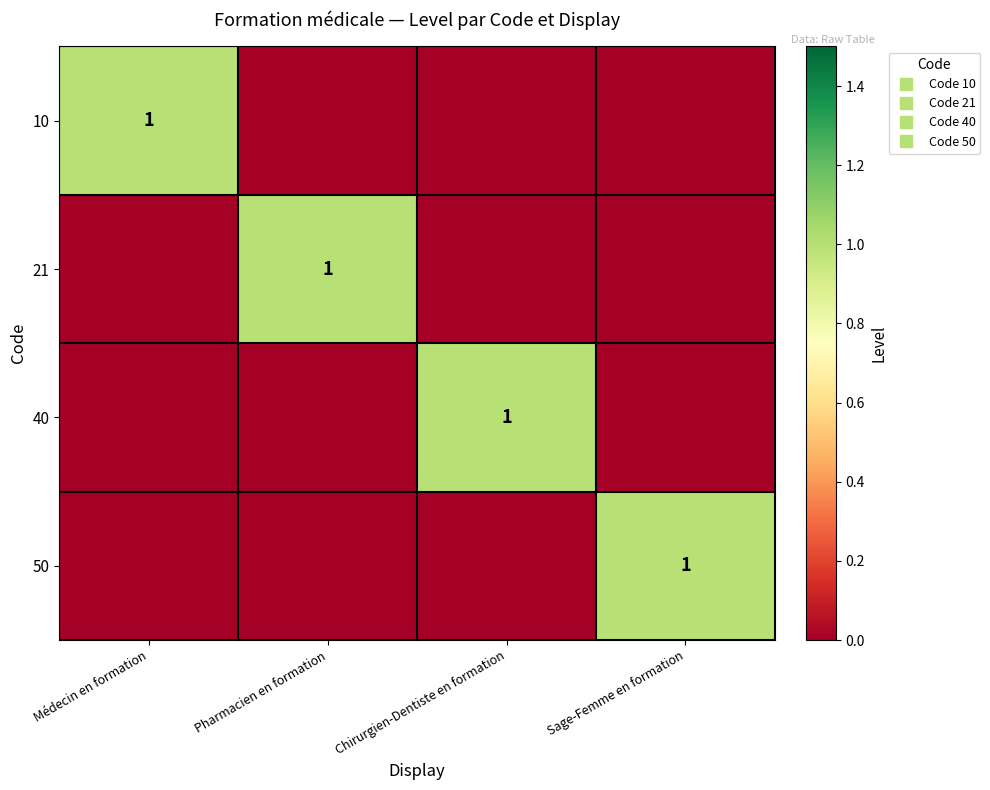

Count the 50 values in the range 0 to 1.

4